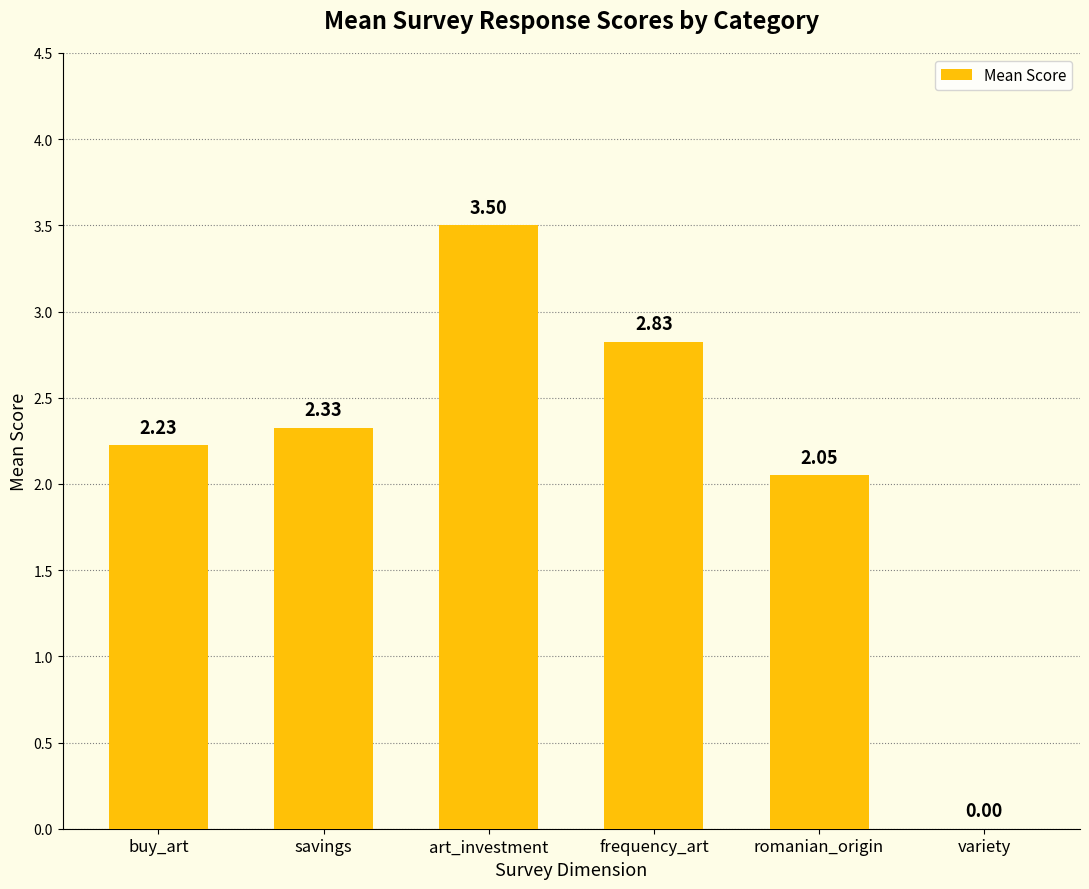

Approximately how many times larger is the value at frequency_art compared to romanian_origin?

1.4